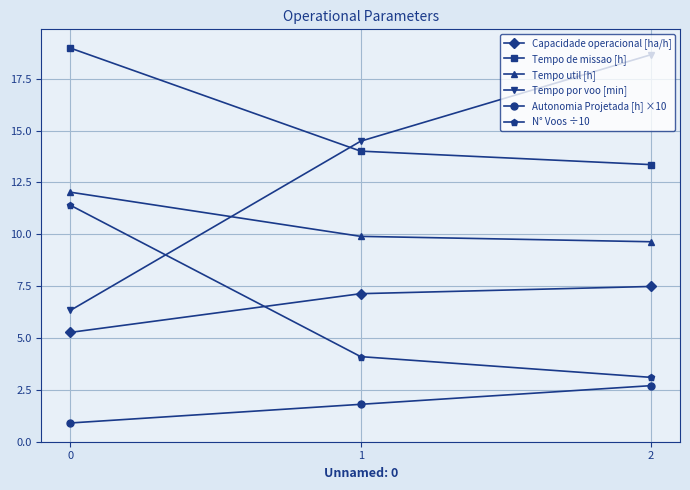

What is the greatest value displayed?

19.0